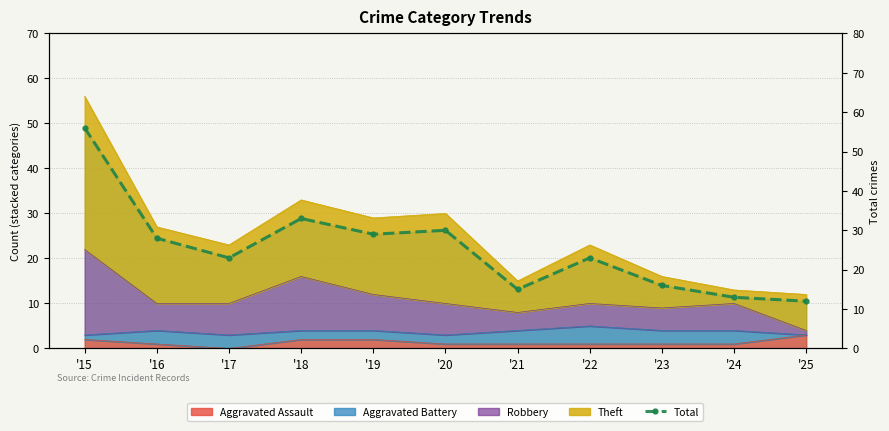

What is the difference between the maximum and second lowest values?

43